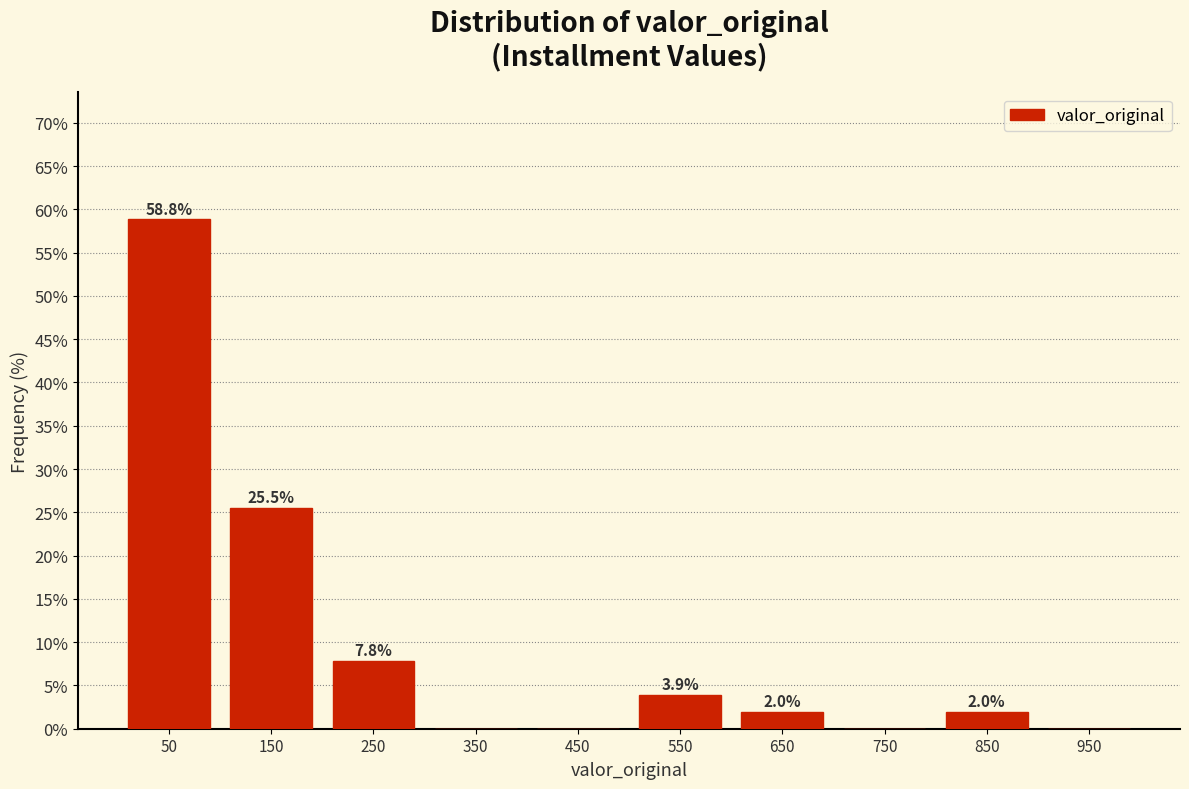

Which range on the x-axis has the tallest bar?

0 to 100